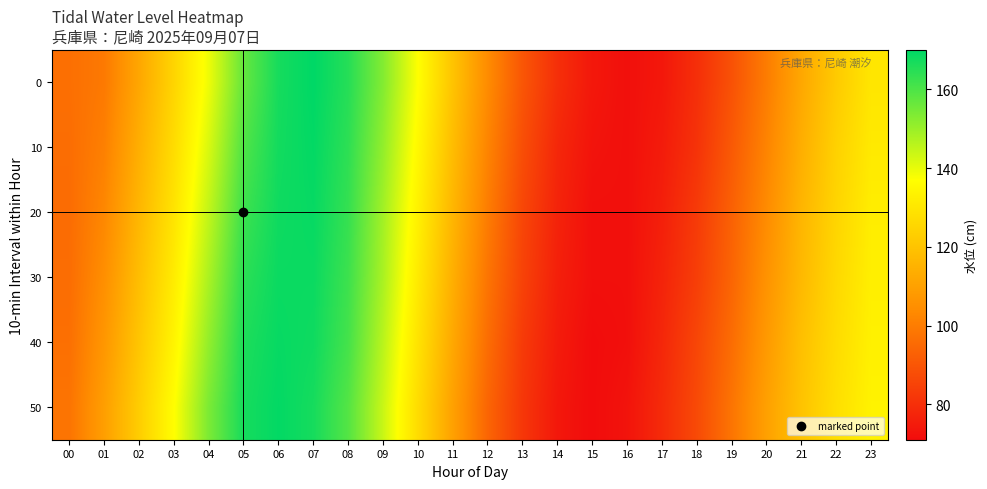

Reading left to right, transcribe all the data shown in this chart.

0: 00=96.6	01=99.2	02=111.7	03=124.9	04=139.2	05=156.9	06=167.0	07=170.0	08=165.0	09=153.0	10=137.0	11=120.0	12=104.0	13=90.0	14=80.0	15=74.0	16=72.0	17=74.0	18=80.0	19=89.0	20=100.0	21=112.0	22=122.0	23=130.0
10: 00=96.0	01=100.9	02=114.0	03=127.1	04=142.0	05=159.6	06=167.5	07=169.5	08=164.0	09=151.0	10=135.0	11=118.0	12=102.0	13=88.0	14=78.0	15=73.0	16=72.0	17=75.0	18=81.0	19=91.0	20=102.0	21=114.0	22=124.0	23=131.0
20: 00=95.8	01=102.8	02=116.2	03=129.3	04=145.0	05=162.1	06=168.0	07=169.0	08=163.0	09=149.0	10=133.0	11=116.0	12=100.0	13=86.0	14=77.0	15=72.0	16=72.0	17=76.0	18=83.0	19=93.0	20=104.0	21=116.0	22=125.0	23=132.0
30: 00=96.0	01=104.9	02=118.4	03=131.6	04=147.9	05=164.3	06=168.5	07=168.5	08=162.0	09=148.0	10=131.0	11=114.0	12=98.0	13=85.0	14=76.0	15=72.0	16=72.0	17=77.0	18=84.0	19=94.0	20=106.0	21=117.0	22=126.0	23=132.5
40: 00=96.7	01=107.1	02=120.6	03=134.0	04=151.0	05=166.1	06=169.0	07=168.0	08=161.0	09=146.0	10=129.0	11=112.0	12=96.0	13=83.0	14=75.0	15=71.0	16=72.0	17=78.0	18=86.0	19=96.0	20=108.0	21=119.0	22=127.0	23=133.0
50: 00=97.8	01=109.4	02=122.8	03=136.6	04=154.0	05=167.0	06=169.5	07=167.0	08=159.0	09=144.0	10=127.0	11=110.0	12=94.0	13=82.0	14=74.0	15=71.0	16=73.0	17=79.0	18=87.0	19=98.0	20=110.0	21=120.0	22=128.0	23=133.5